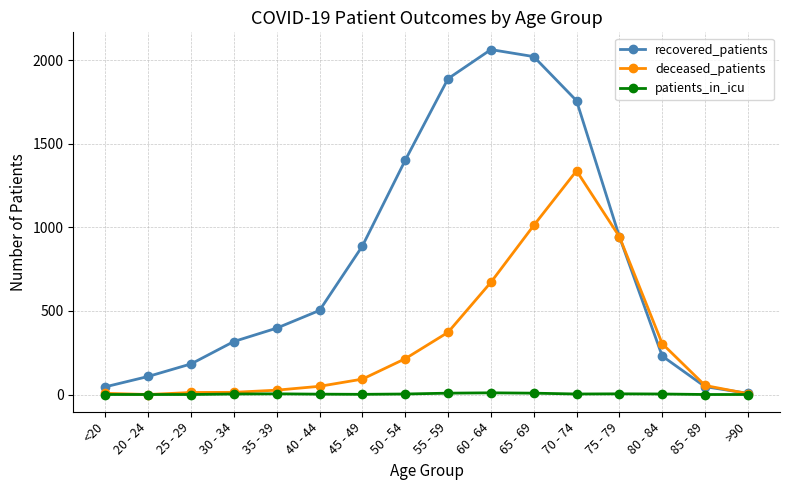

What is the spread (max minus min) of values at 65 - 69?

2013